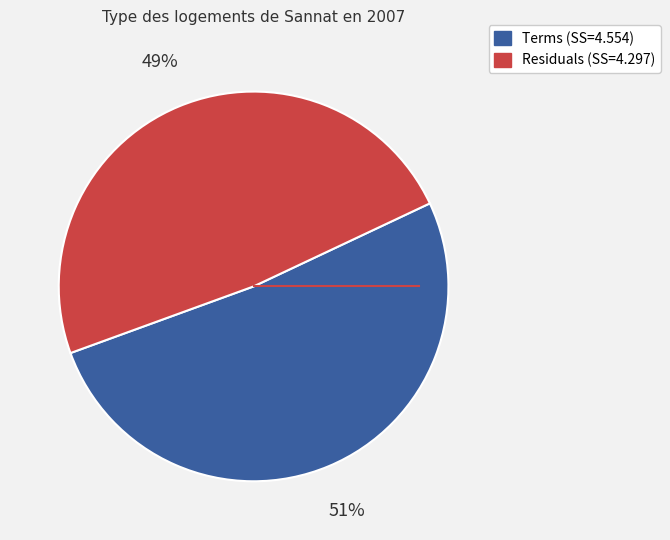

Does any single category account for the majority?

Yes